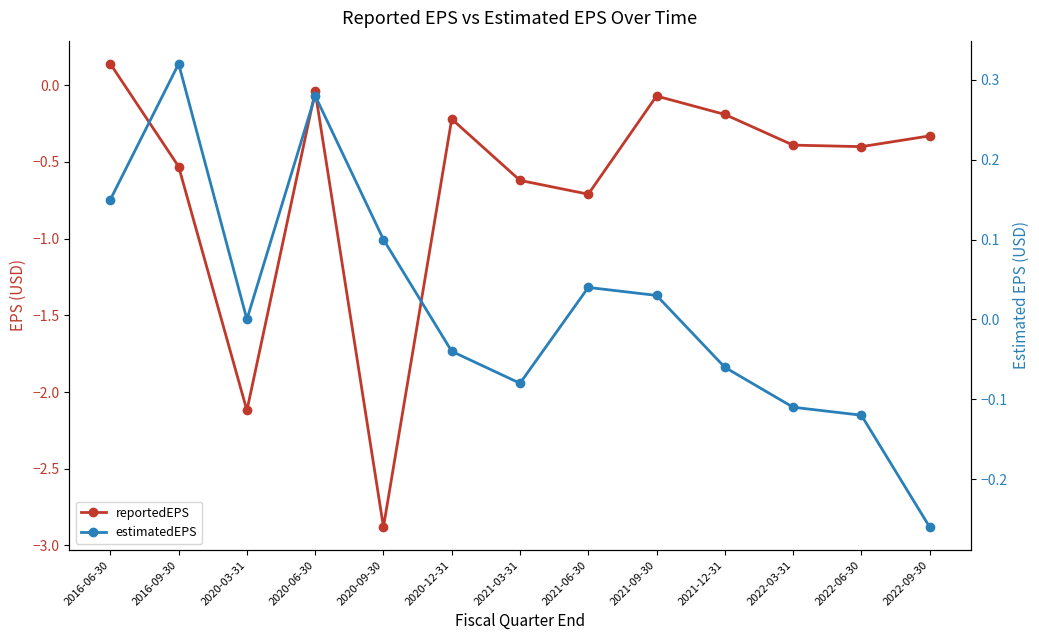

True or false: reportedEPS and estimatedEPS cross at least once.

False